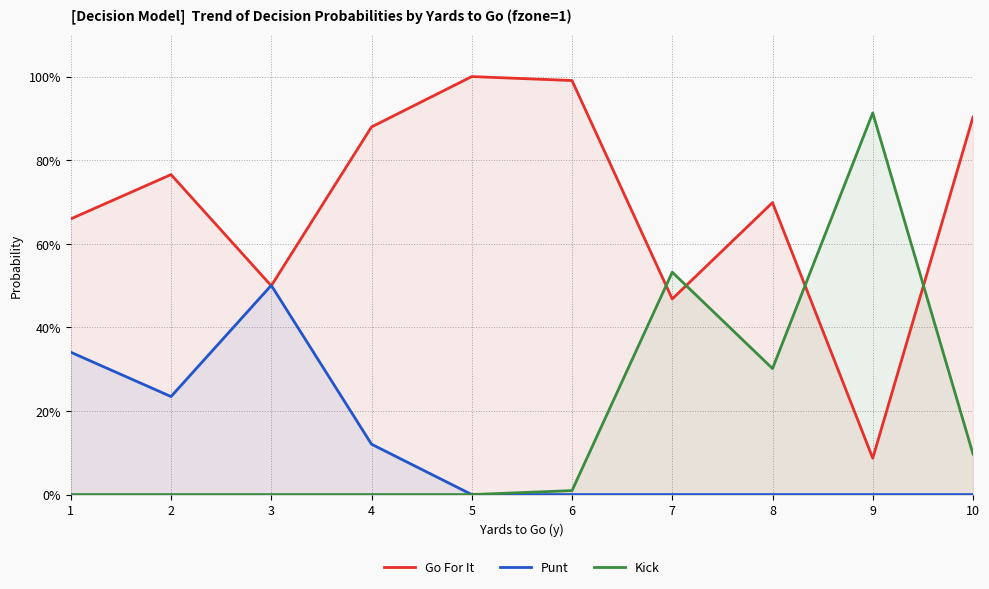

Where is Kick nearest to the value 45?

7